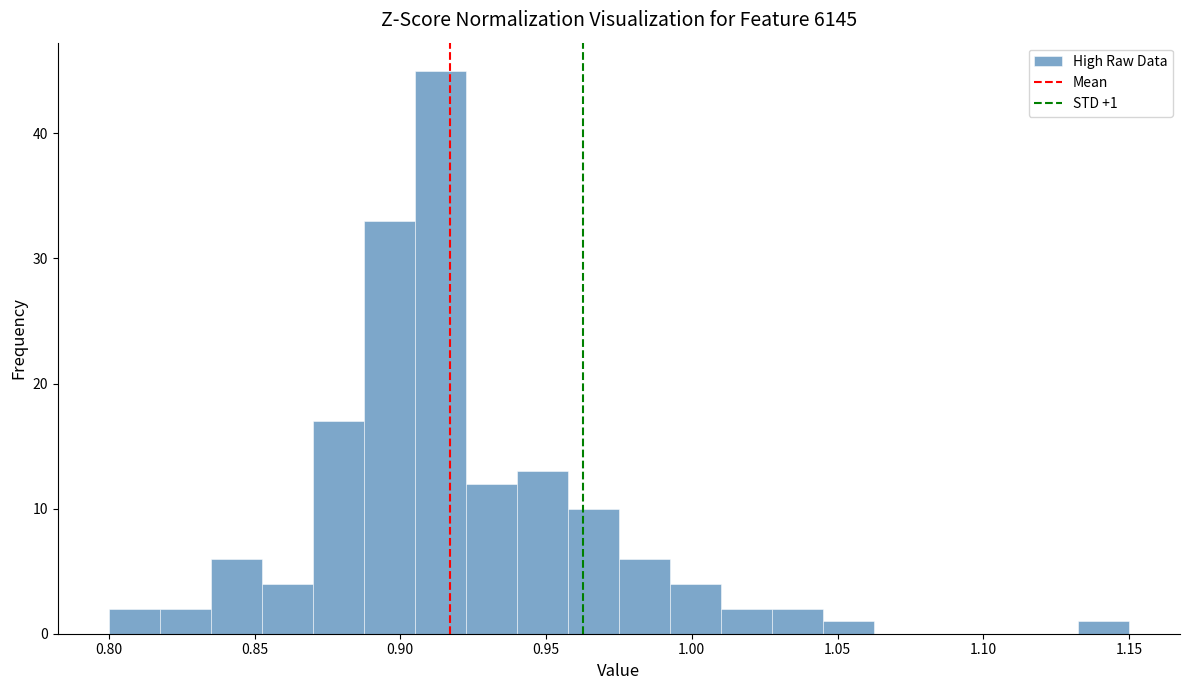

Read against the x-axis, roughly where is the centre of the tallest bar?

0.915